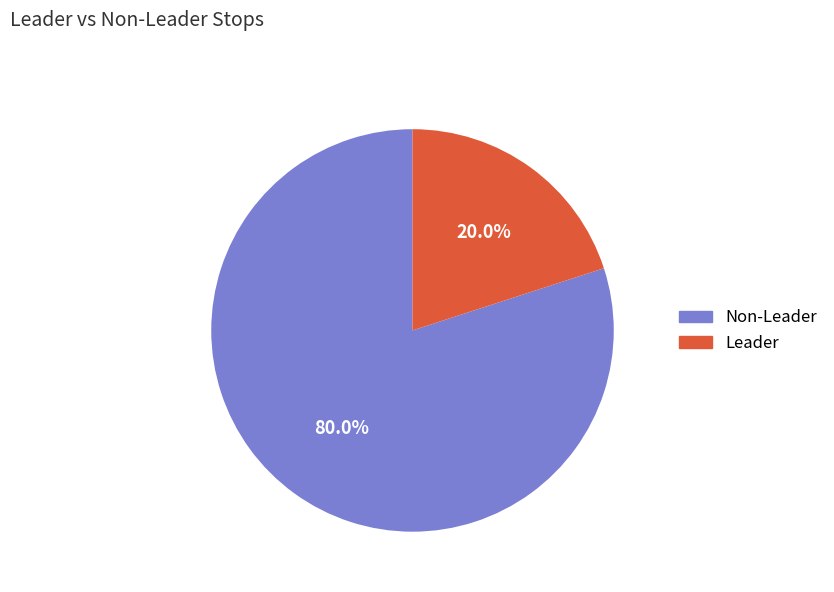

Does any single category account for the majority?

Yes